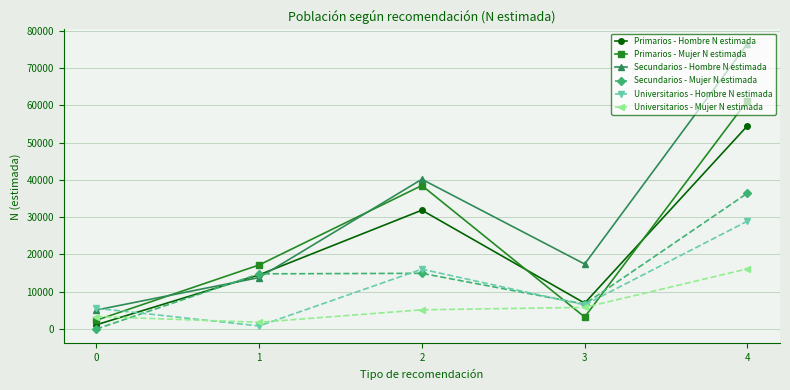

Which series has the largest range (max minus min)?

Secundarios - Hombre N estimada